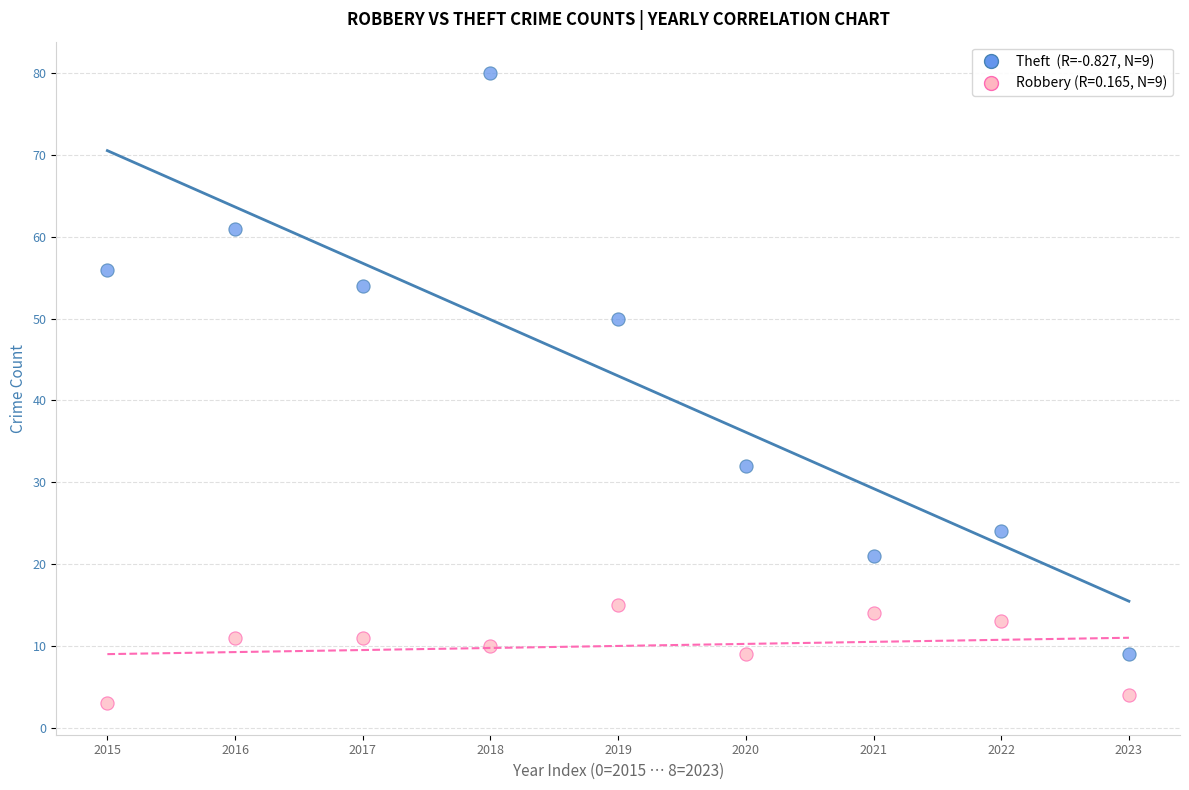

Across all data points, what is the range of Y values (max minus min)?

77